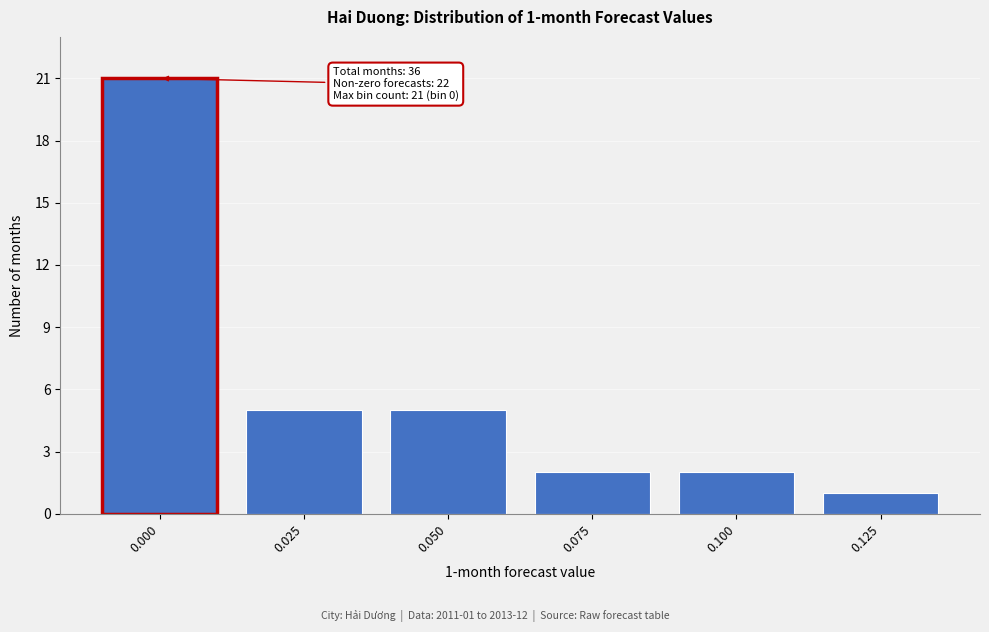

Reading left to right, list all the values displayed in this chart.

0.000=21	0.025=5	0.050=5	0.075=2	0.100=2	0.125=1